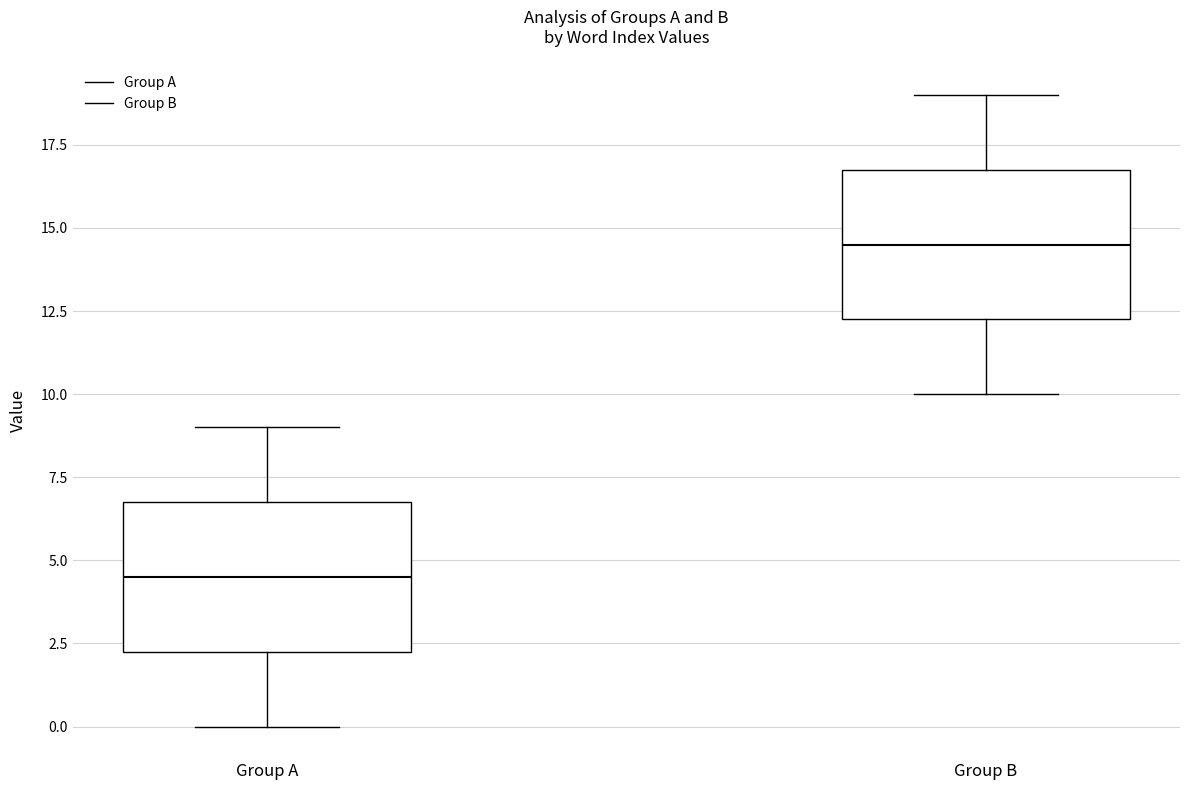

Which box has the highest median line?

Group B